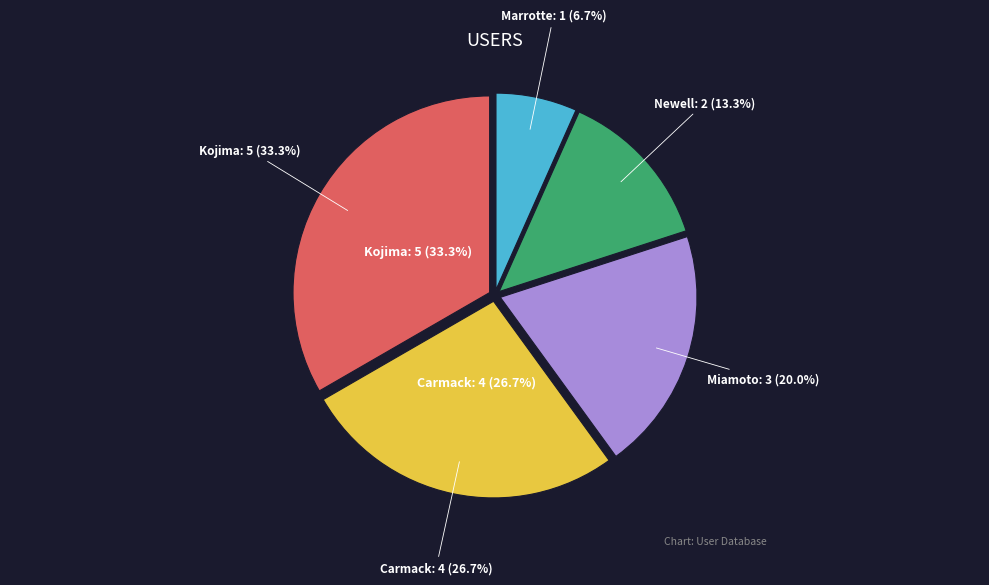

Combined, what portion of the pie is Marrotte and Carmack?

33.3%